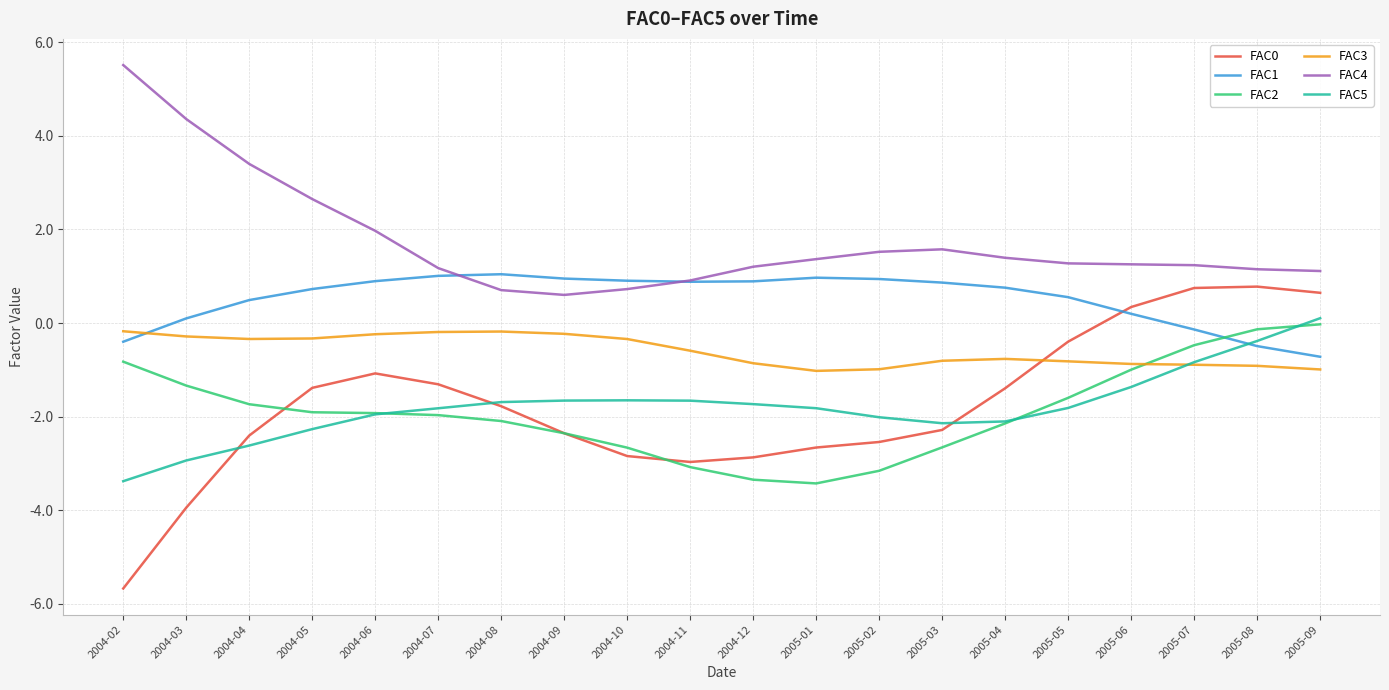

How many intersections are there between FAC1 and FAC3?

1